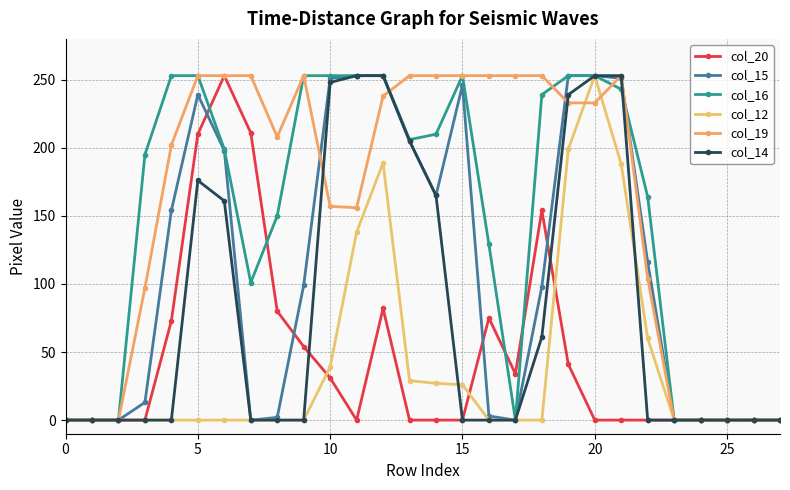

Where is the first local minimum for col_20?

11